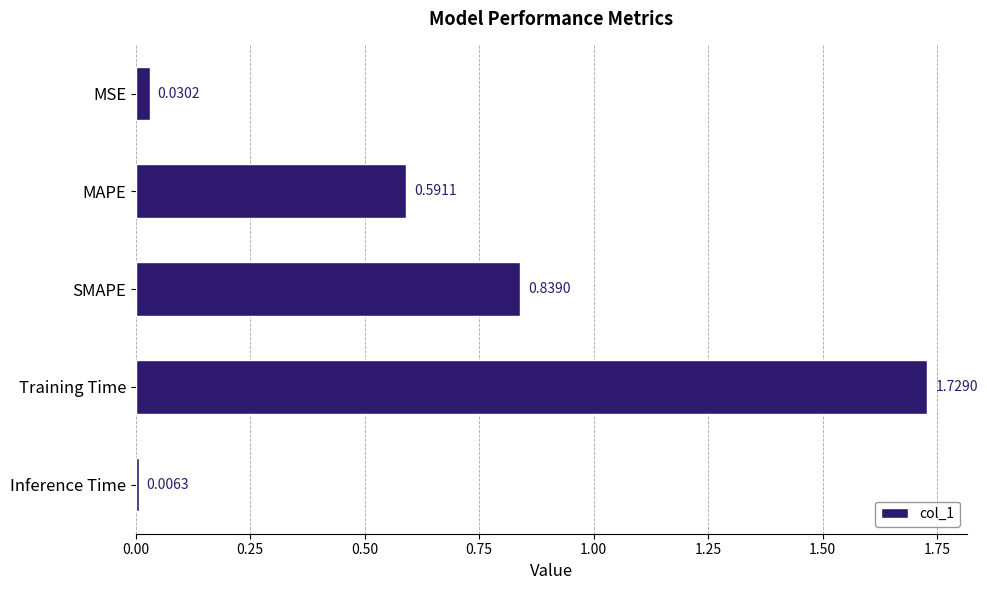

What is the label of the 3rd bar from the top?

SMAPE